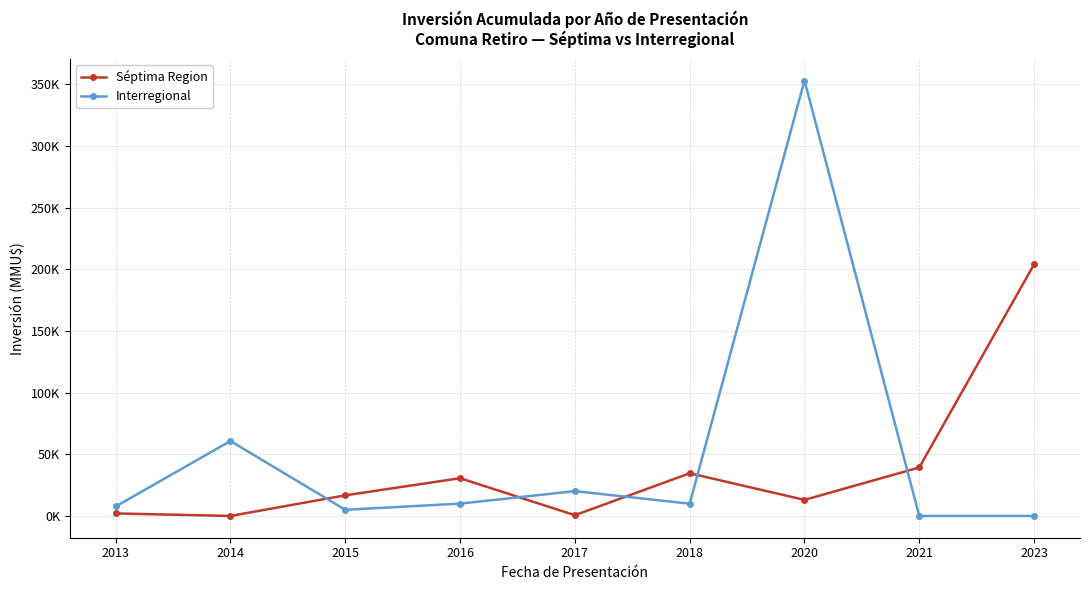

What are all the series names shown in the legend?

Séptima Region, Interregional